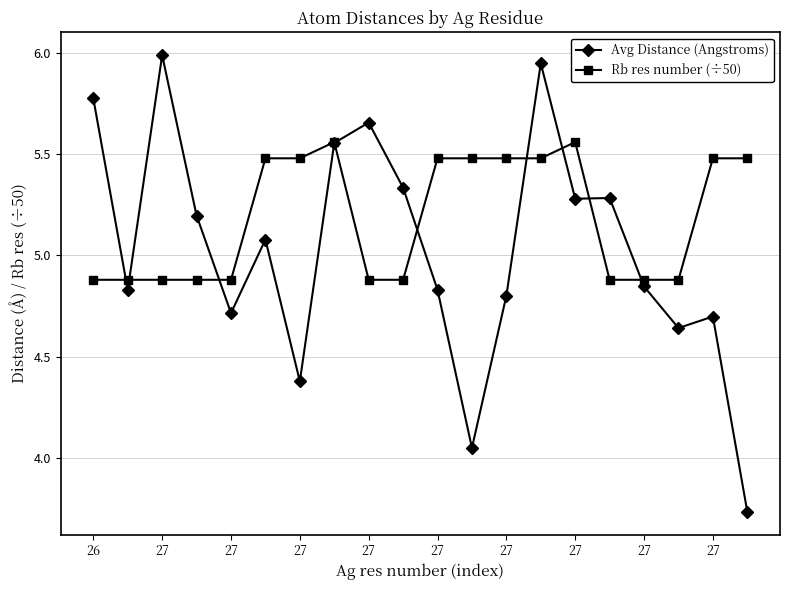

True or false: Avg Distance (Angstroms) has more than 0 points higher than both neighbors.

True